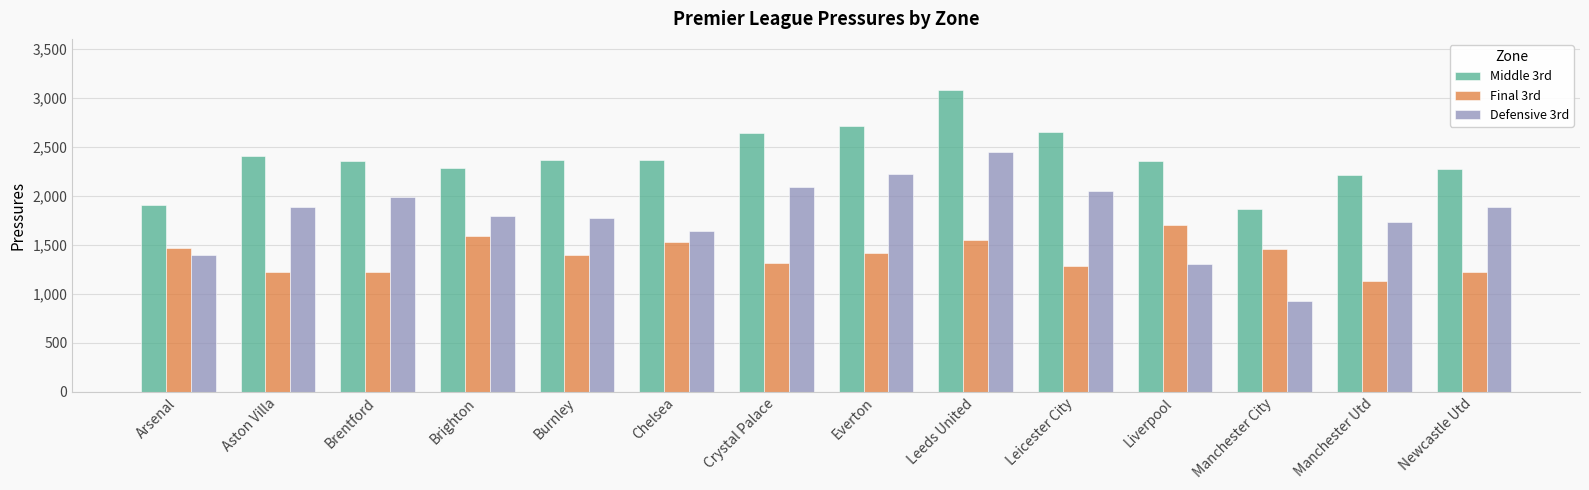

What is the lowest value of the Defensive 3rd series?

930